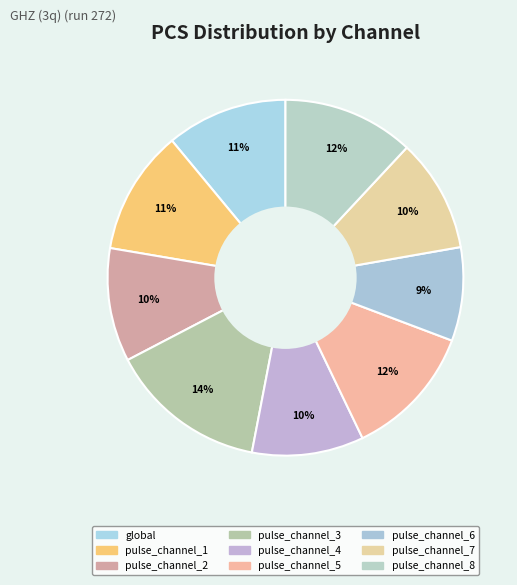

Which has a higher value, pulse_channel_8 or pulse_channel_6?

pulse_channel_8